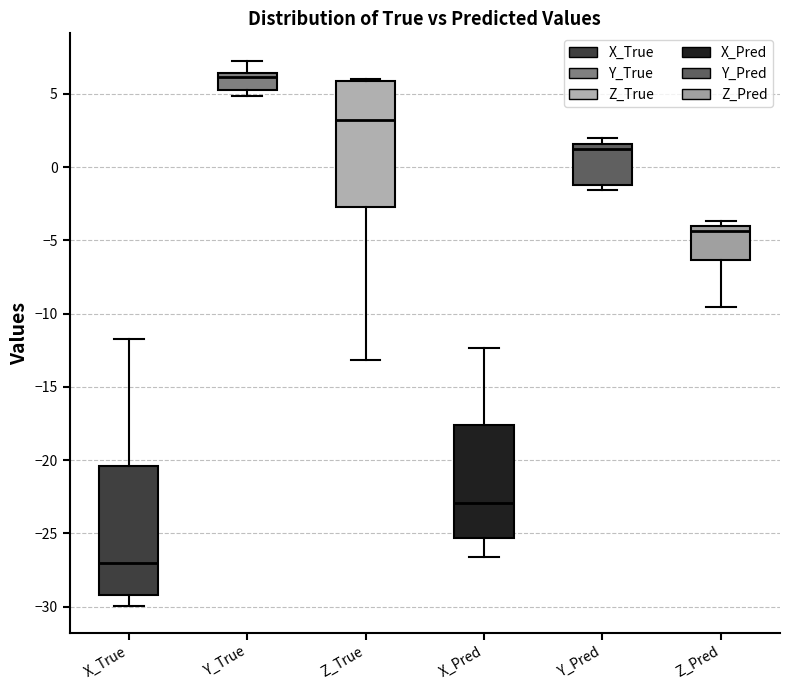

Reading left to right, transcribe this box plot: for each box, give where its median line is, the range the box spans, and where its two whiskers end, as read against the y-axis. The values are not printed on the chart, so give them approximately, as read against the axis.

X_True: median -27.0, box -29.0 to -20.5, whiskers -30.0 to -12.0
Y_True: median 6.0, box 5.0 to 6.5, whiskers 5.0 (just below the box's lower edge) to 7.5
Z_True: median 3.0, box -2.5 to 6.0, whiskers -13.0 to 6.0 (just above the box's upper edge)
X_Pred: median -23.0, box -25.5 to -17.5, whiskers -26.5 to -12.5
Y_Pred: median 1.0, box -1.0 to 1.5, whiskers -1.5 to 2.0
Z_Pred: median -4.5, box -6.5 to -4.0, whiskers -9.5 to -3.5